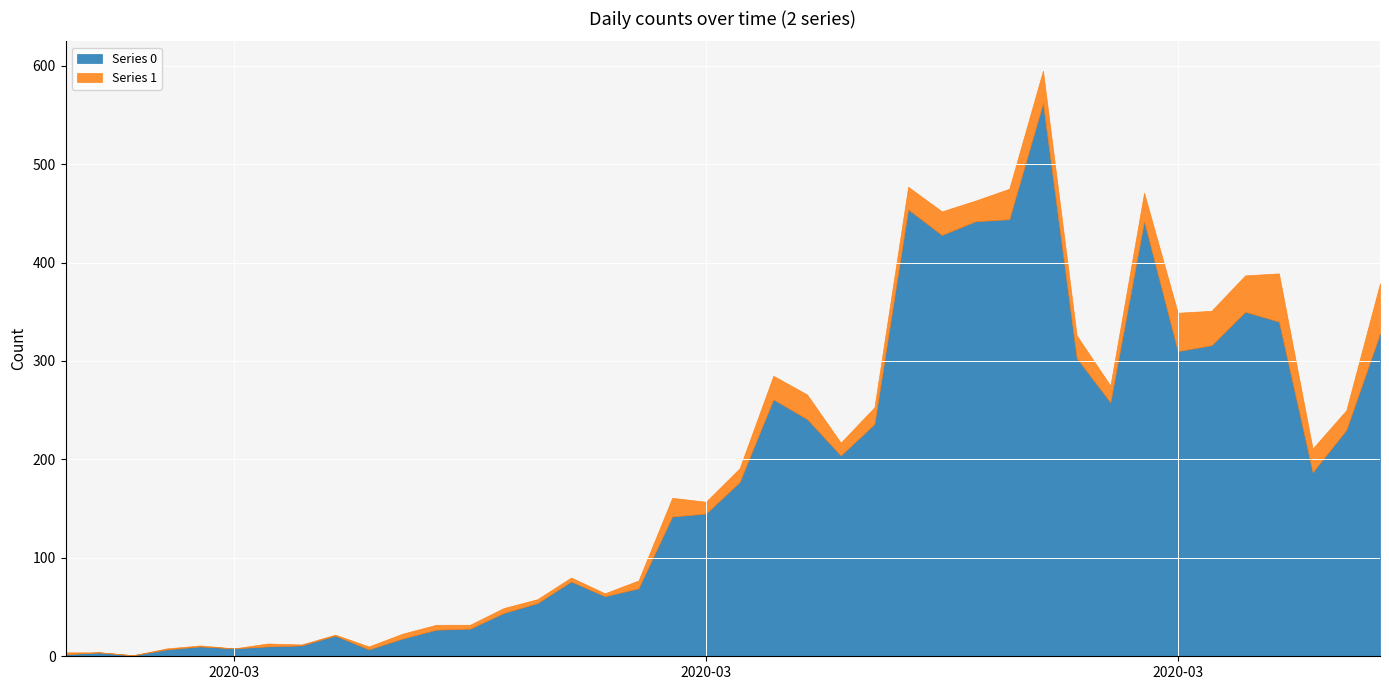

What is the label of the 15th point from the left?

2020-03-12